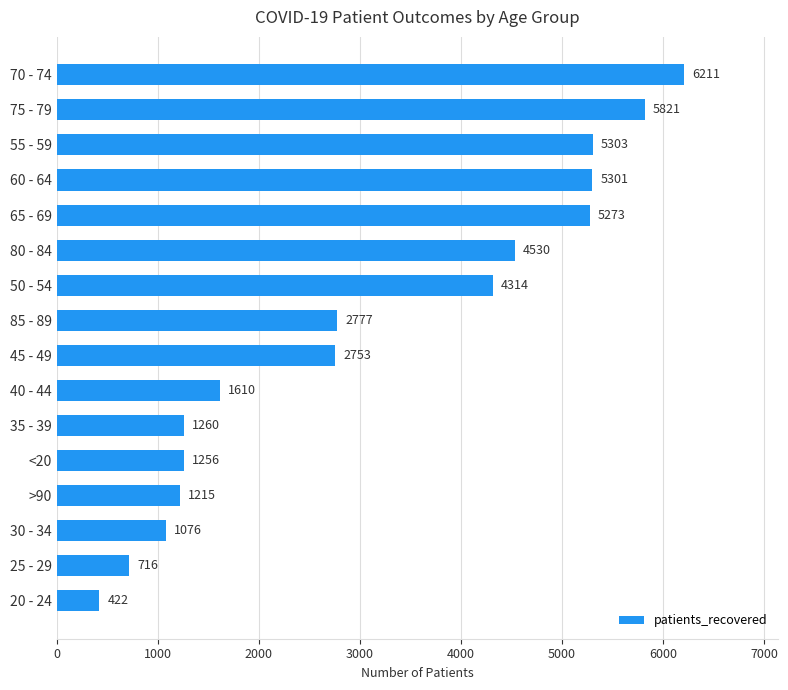

Reading top to bottom, transcribe all the data shown in this chart.

6211	5821	5303	5301	5273	4530	4314	2777	2753	1610	1260	1256	1215	1076	716	422